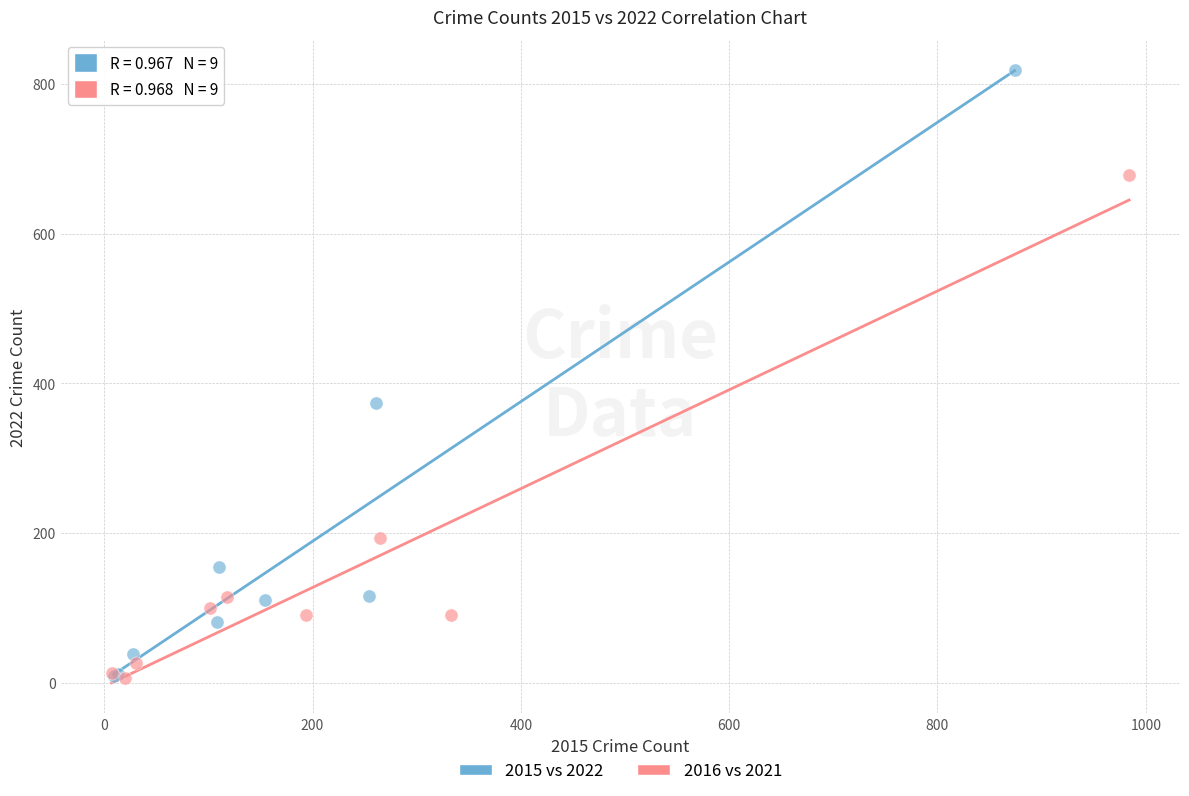

Which series has the largest Y range (max minus min)?

2015 vs 2022